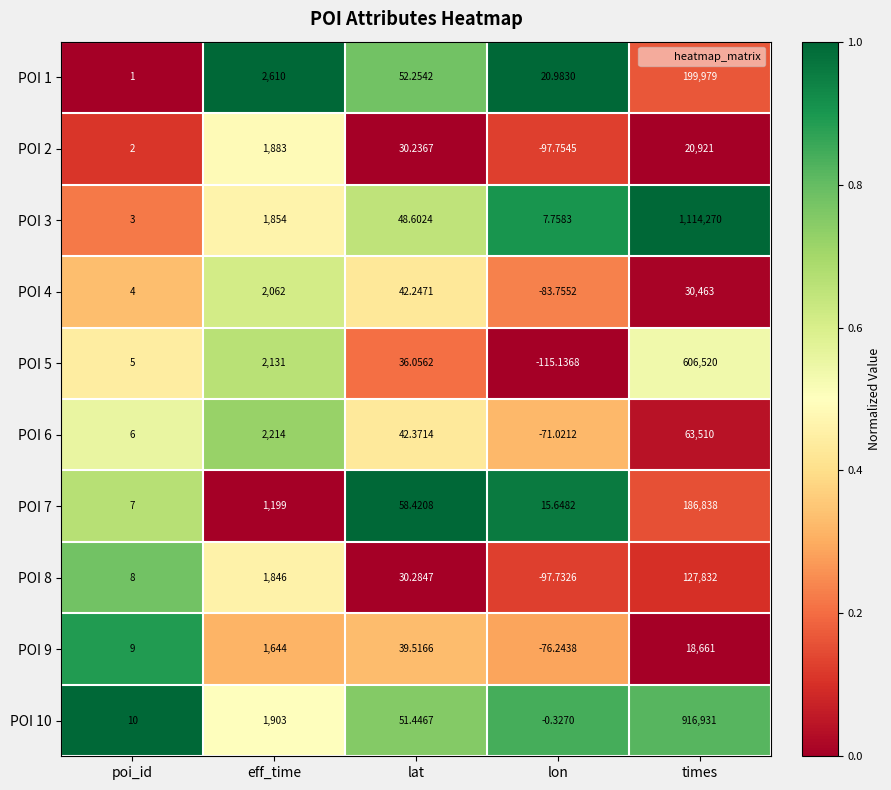

At which label is POI 10 closest to 458465?

eff_time